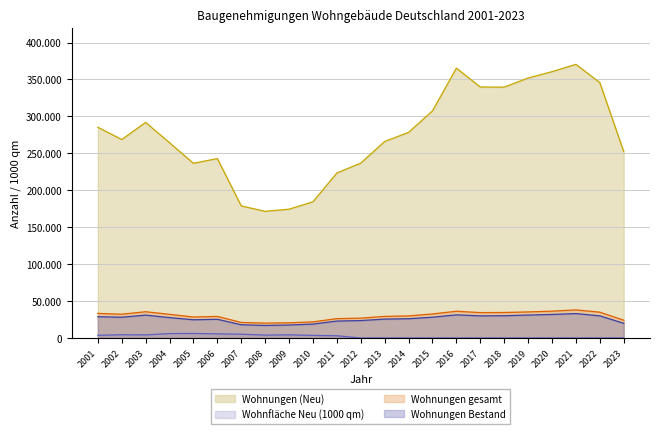

Is the value of Wohnungen Bestand at 2008 greater than the value of Wohnungen gesamt at 2015?

No